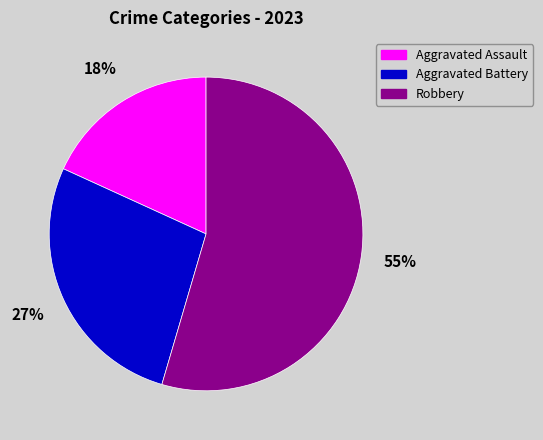

What percentage is the Aggravated Assault slice, to the nearest percent?

18%